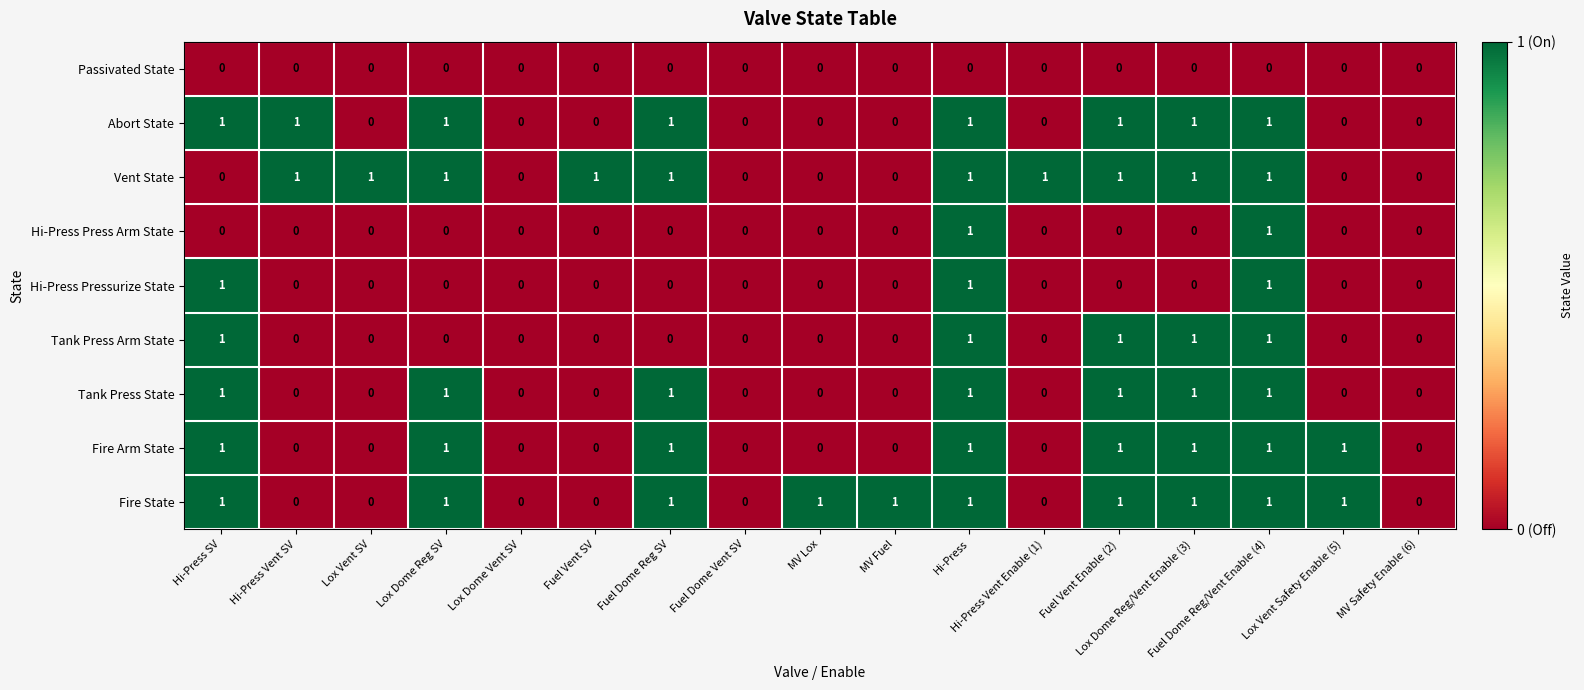

What is the sum of all Fire Arm State values?

8